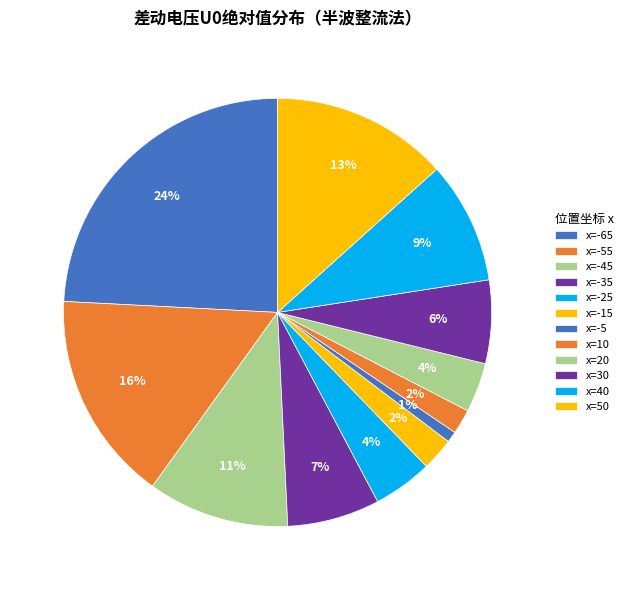

Which category has the smallest portion of the pie?

x=-5